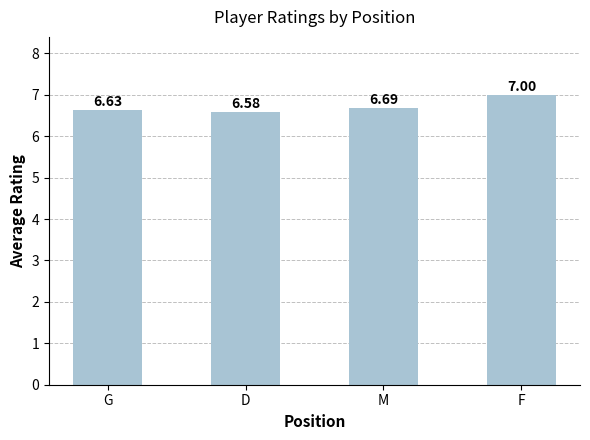

What is the label of the 2nd bar from the right?

M